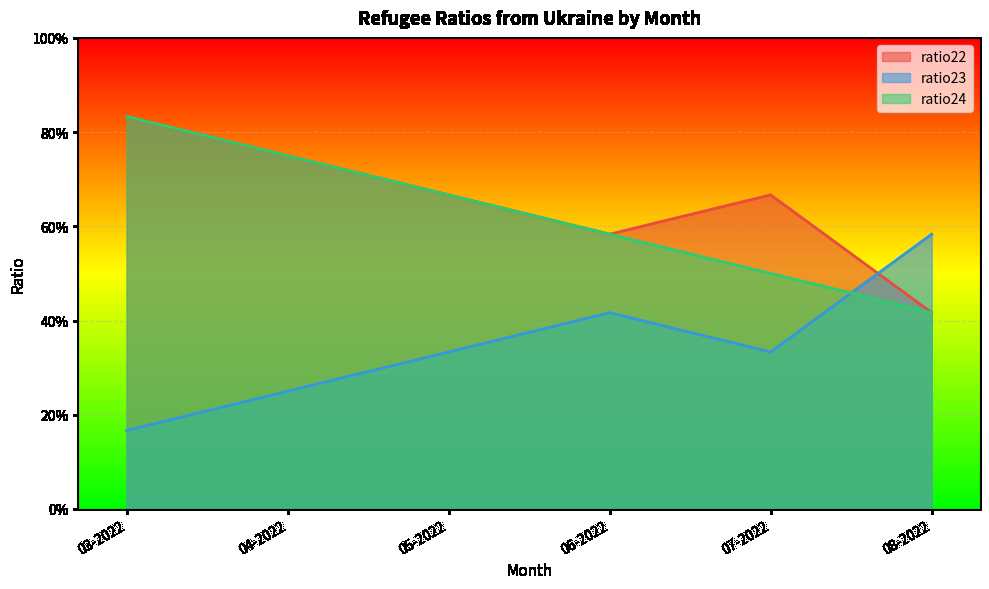

True or false: ratio22 has a value of 0.9 at 05-2022.

False